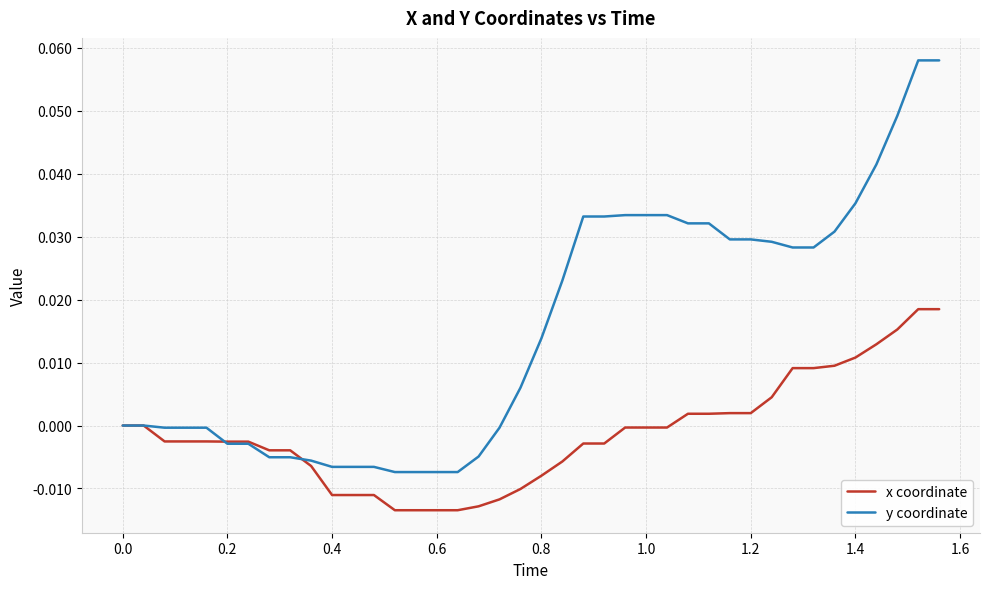

List the series in order of their overall mean, highest first.

y coordinate, x coordinate